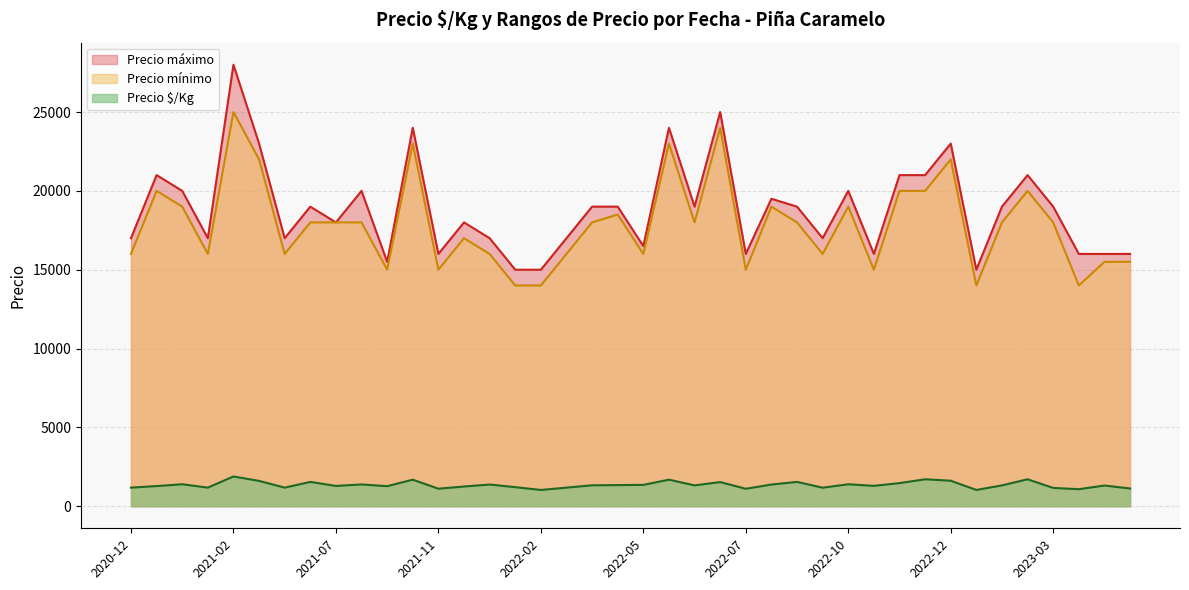

What is the minimum value shown in the chart?

1032